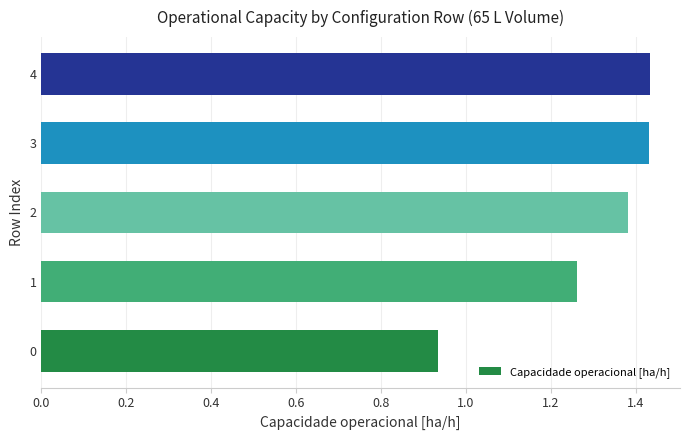

Is it true that the value at 3 is 1.9?

False